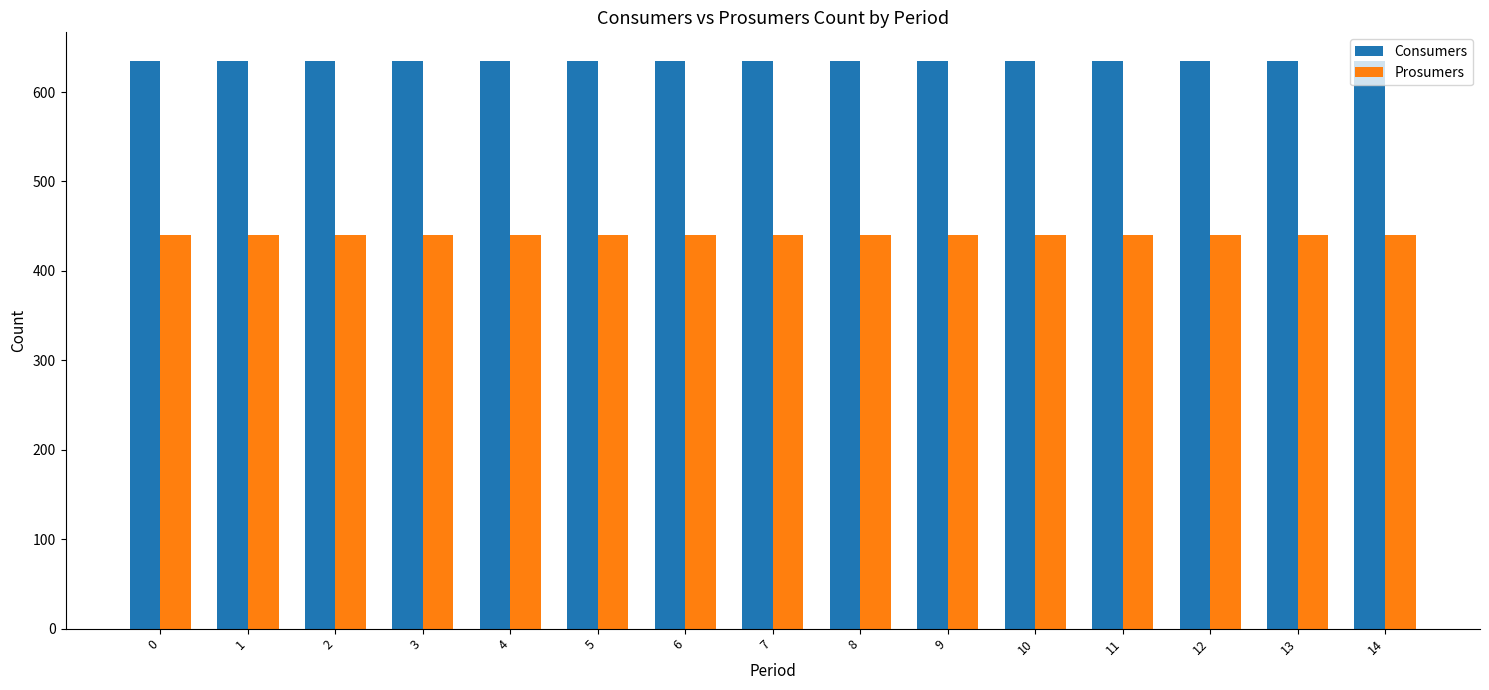

What is the value of the Consumers bar at the 4th from the left?

635